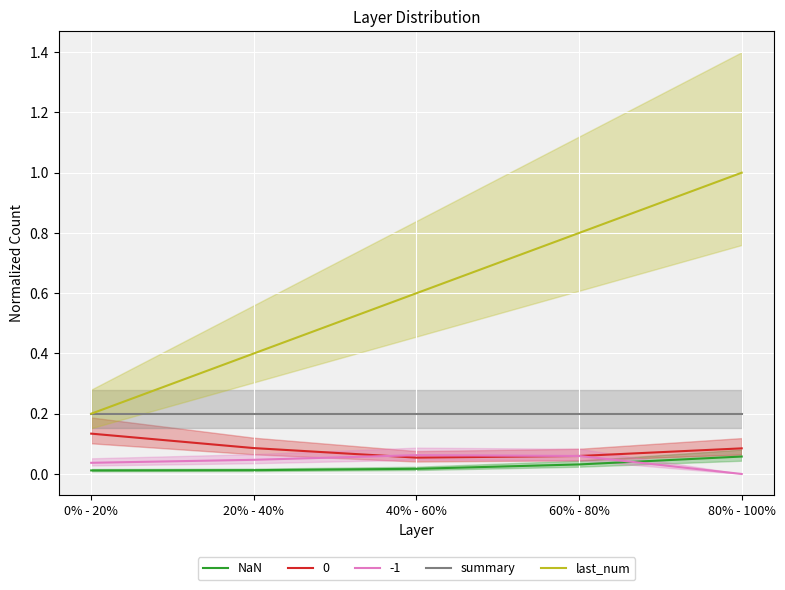

How many NaN values are between 0 and 1?

5